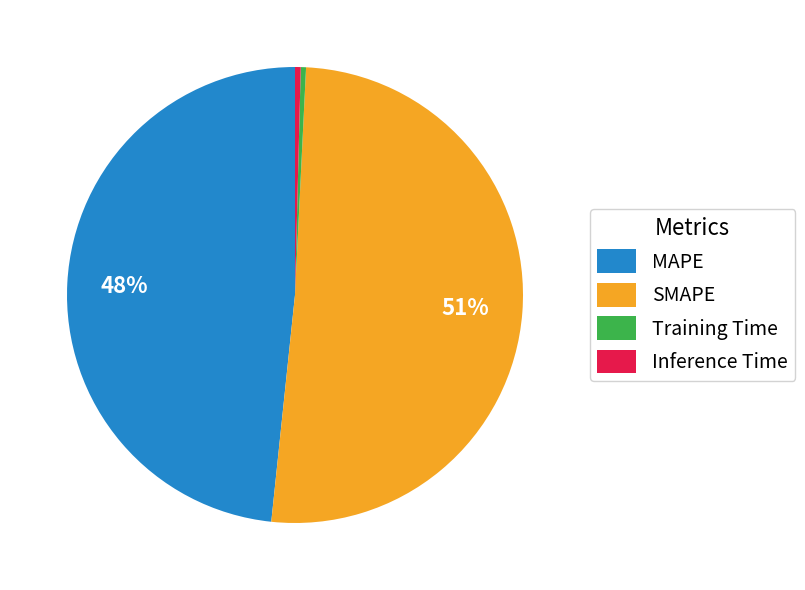

Which slice is the largest?

SMAPE